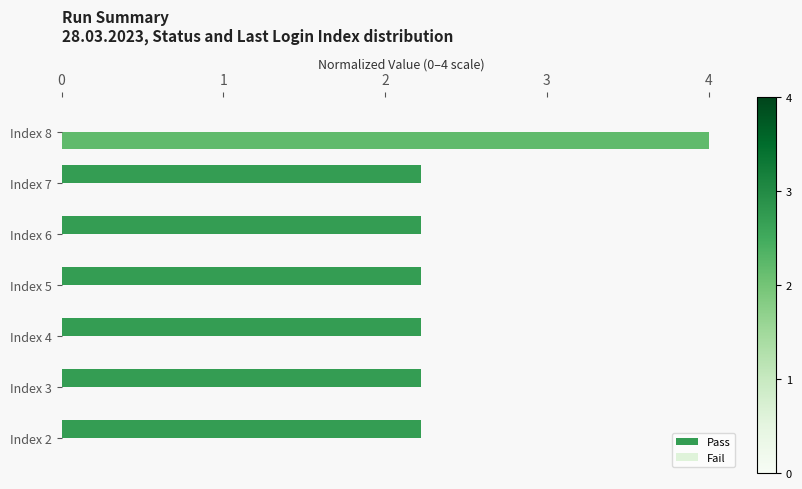

What are all the series names shown in the legend?

Pass, Fail